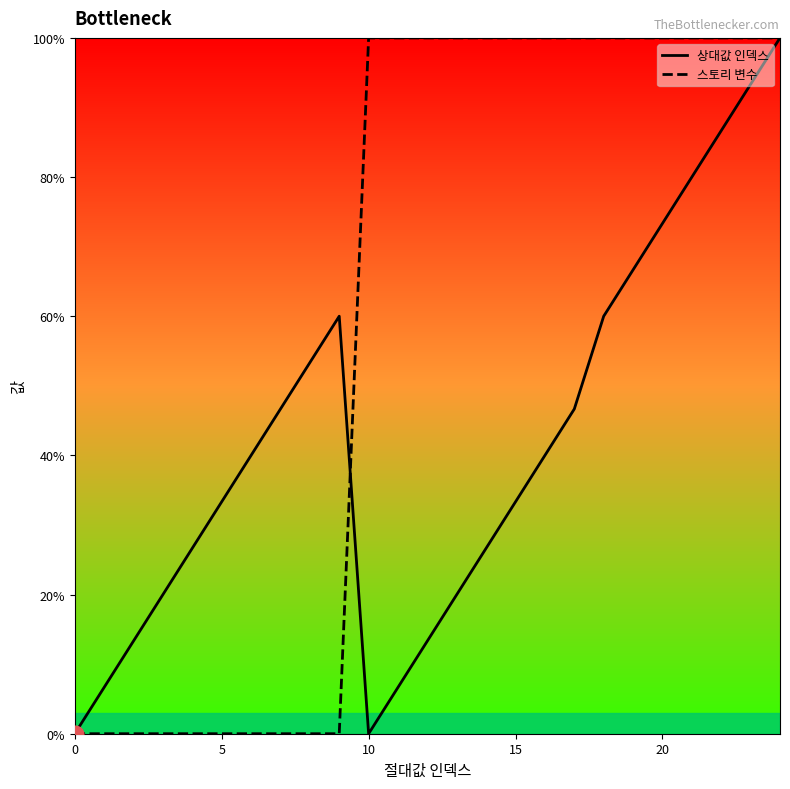

Between 0 and 24, which series saw the biggest shift?

상대값 인덱스